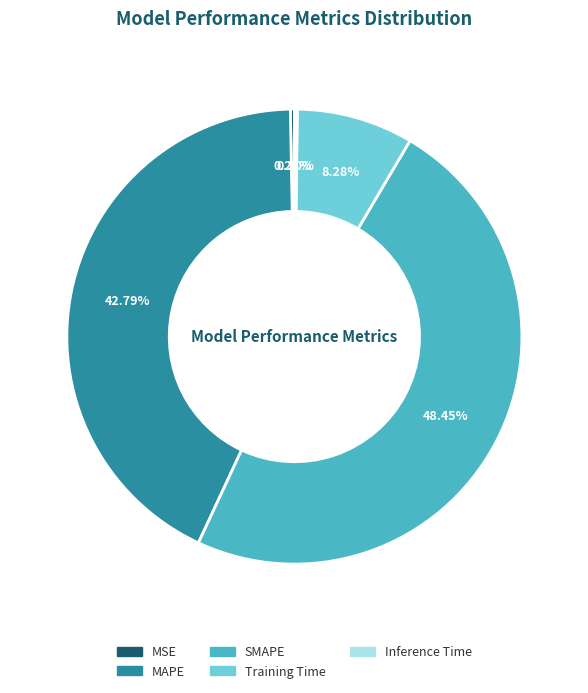

Does SMAPE account for over 50% of the chart?

No